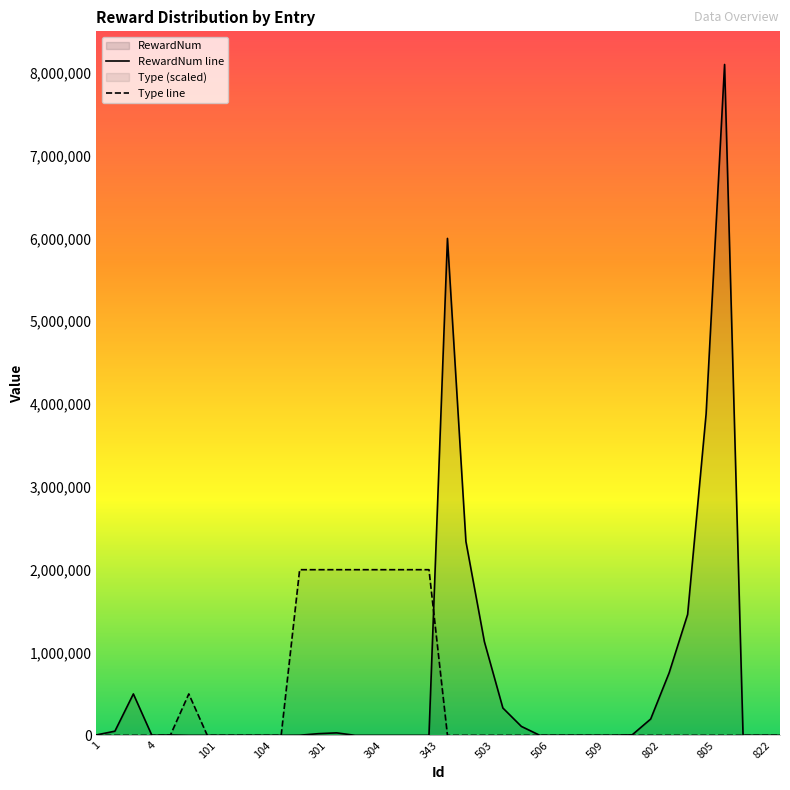

Which series has the largest range (max minus min)?

RewardNum line